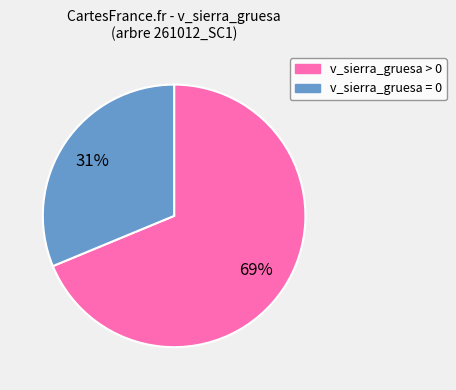

To the nearest percent, what is the average slice percentage?

50%